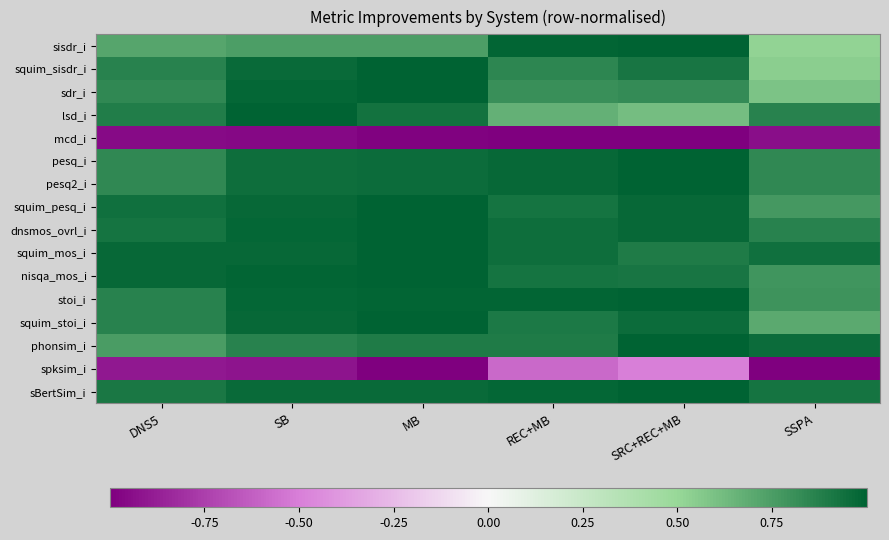

At how many categories does at least one series exceed 0?

6